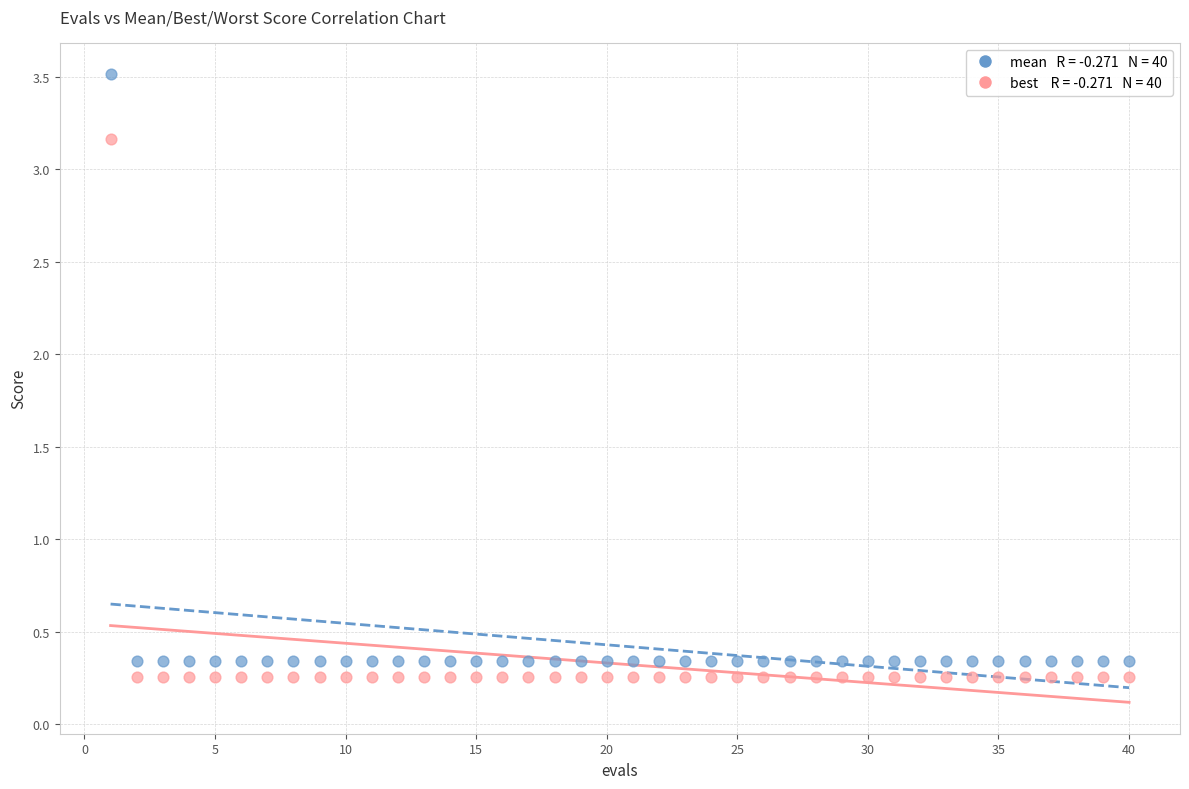

Across all data points, what is the range of Y values (max minus min)?

3.3